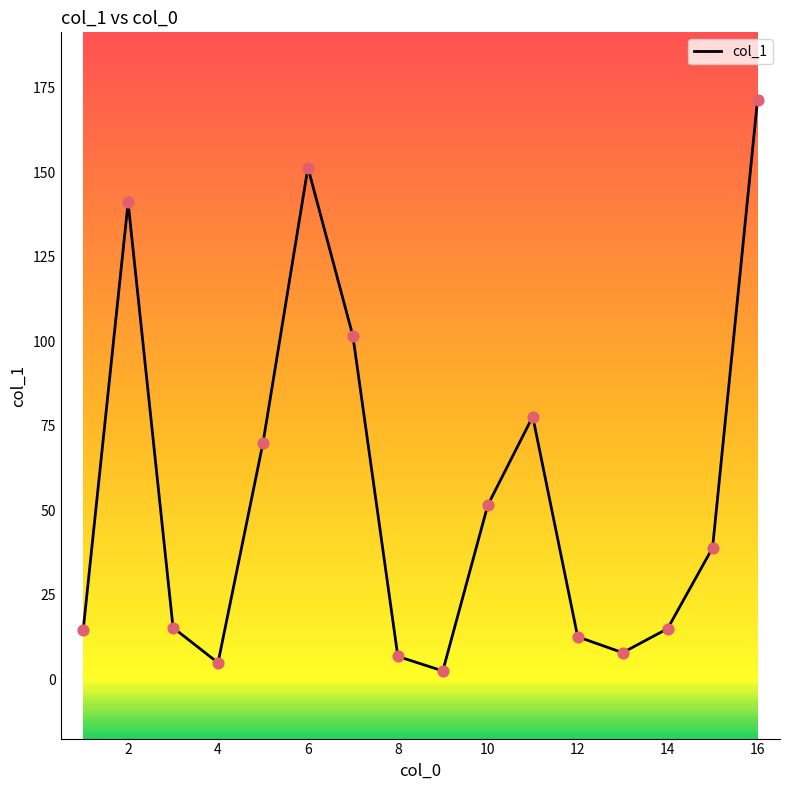

What is the difference between the maximum and minimum values?

168.8